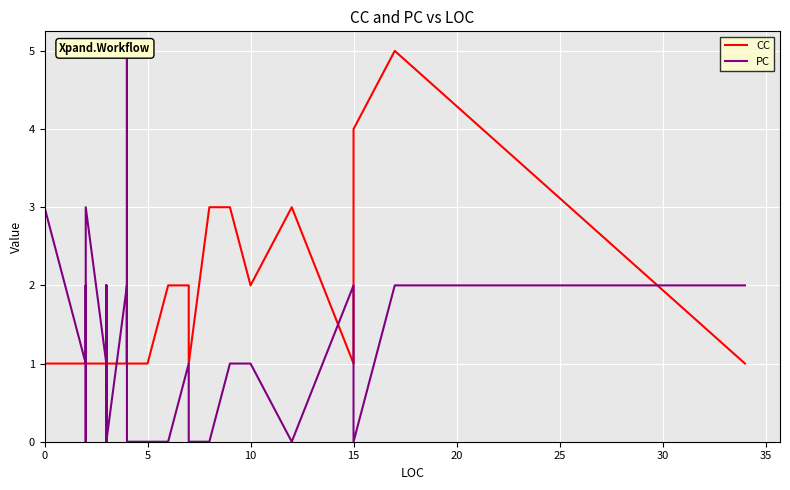

Reading right to left, transcribe all the data shown in this chart.

CC: 1	5	4	4	1	3	2	3	3	1	2	2	1	1	1	1	2	1	1	1	1	1	1	1	1	1	1	1	1	1	1	1	1	1	1	1	1	1	1	1
PC: 2	2	0	0	2	0	1	1	0	0	1	0	0	0	0	5	1	2	0	1	1	0	0	1	2	0	0	1	2	1	1	1	1	3	2	0	2	1	3	2